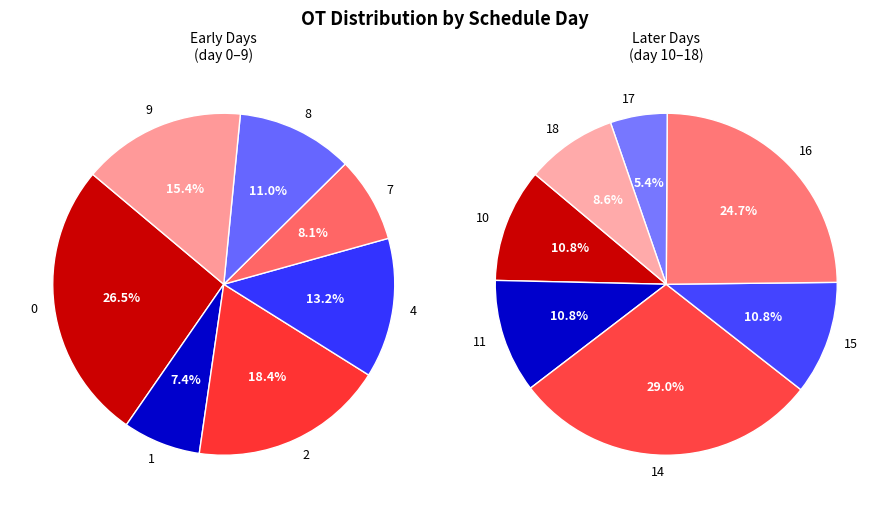

Combined, do 29 and 17 account for over 50%?

No